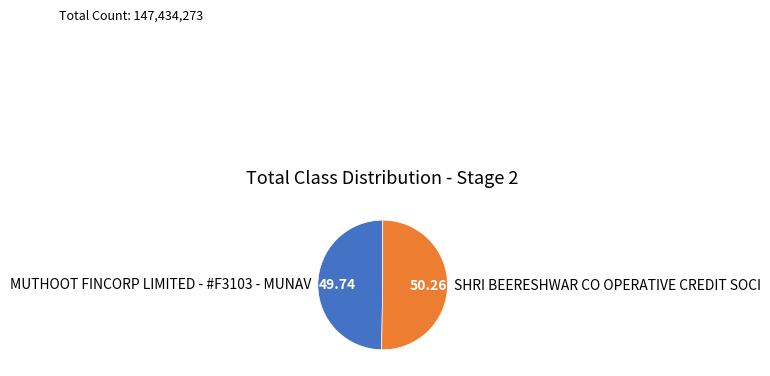

Approximately how many times larger is the value at SHRI BEERESHWAR CO OPERATIVE CREDIT SOCI compared to MUTHOOT FINCORP LIMITED - #F3103 - MUNAV?

1.0